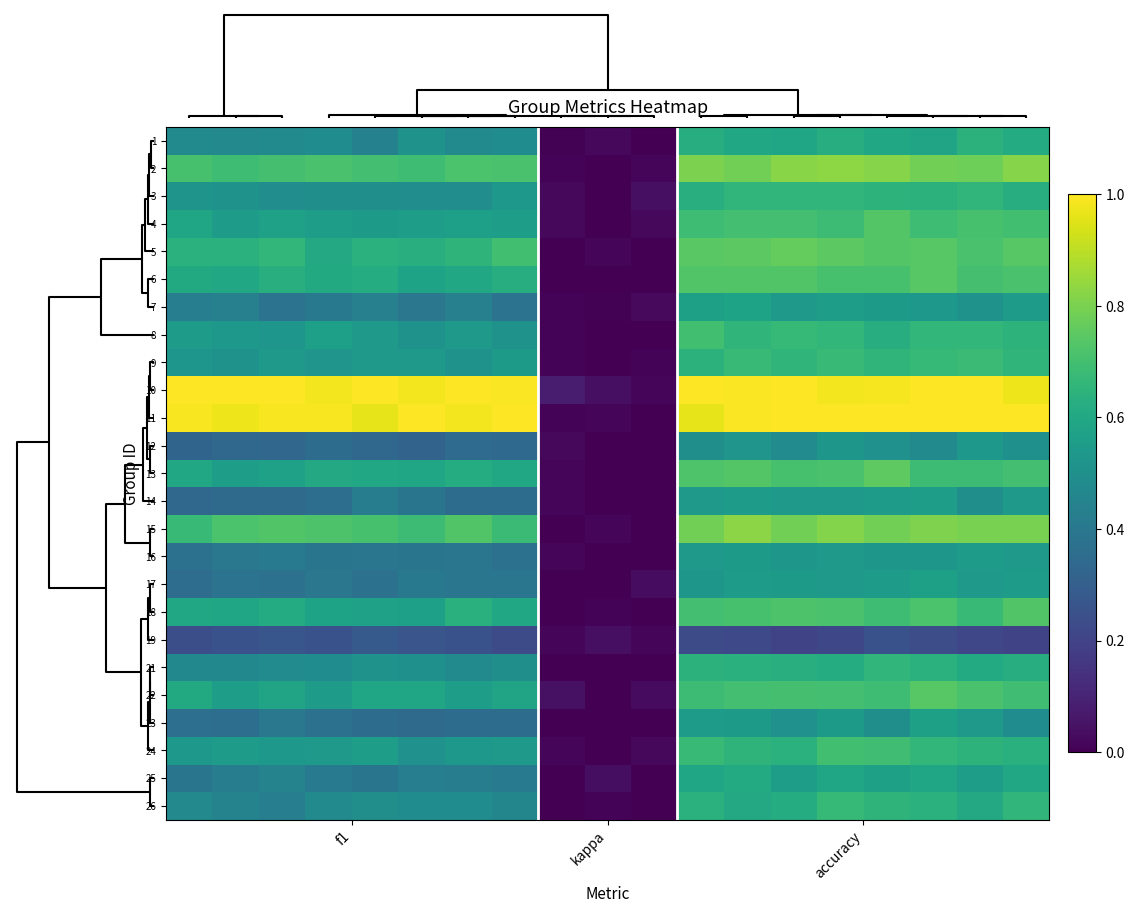

How many categories are shown in the chart?

19